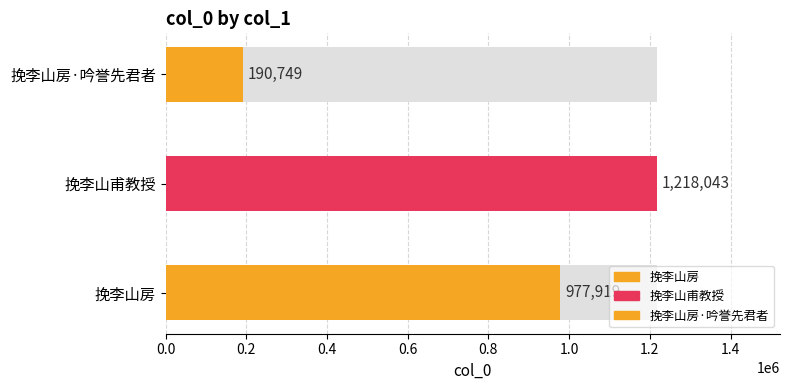

What is the difference between the values at 挽李山甫教授 and 挽李山房·吟誉先君者?

1027294